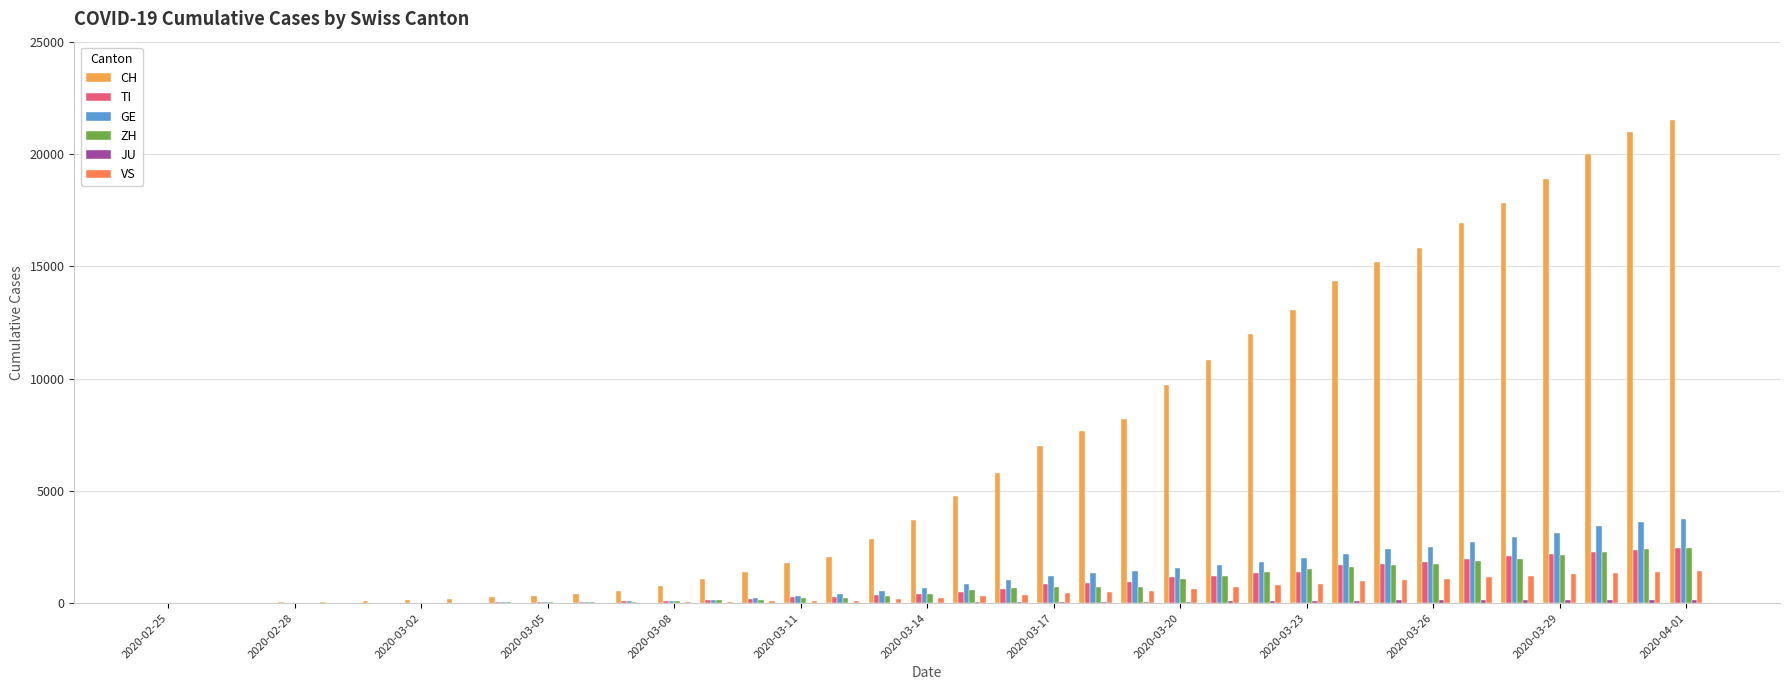

At how many categories does at least one series exceed 16281?

6